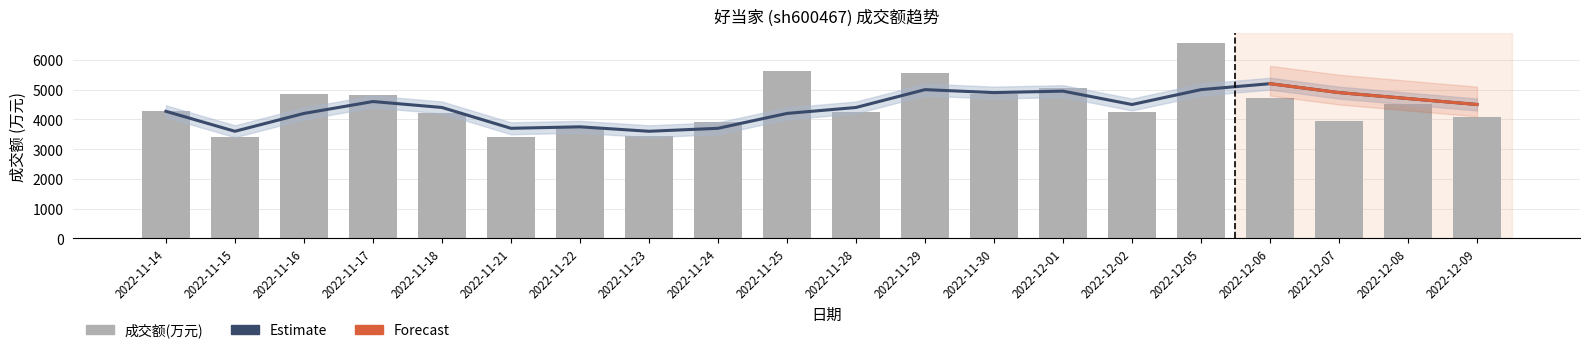

What position from the right is 2022-12-05?

5